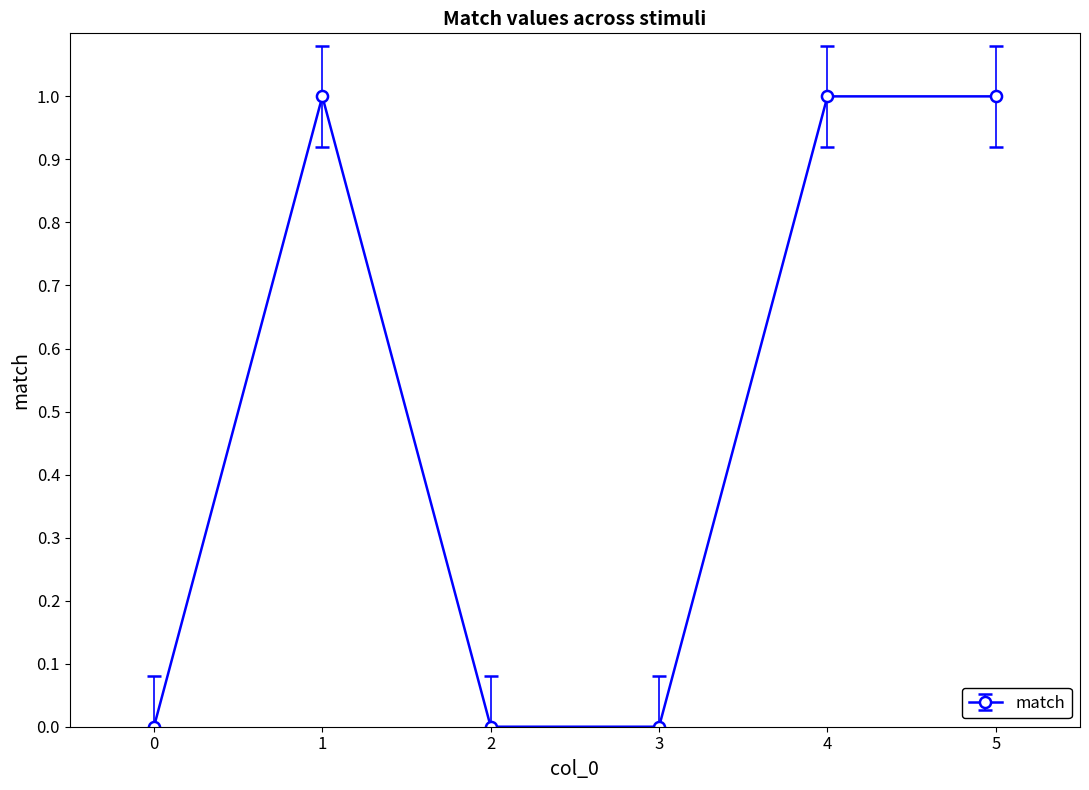

How many data points are less than 1?

3